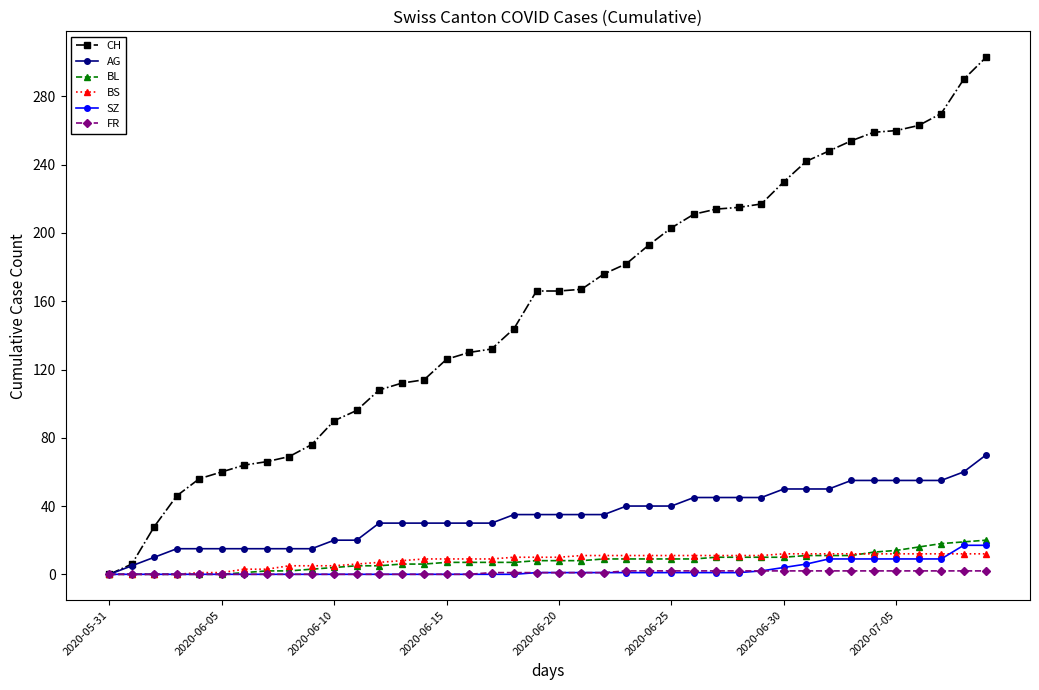

Which series has the widest spread of values?

CH